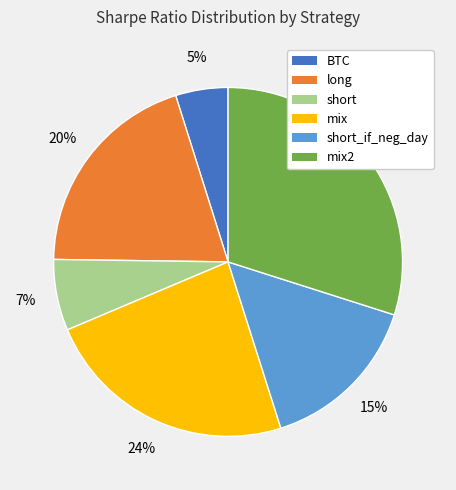

To the nearest percent, what is the difference between the largest and smallest slice percentages?

25%